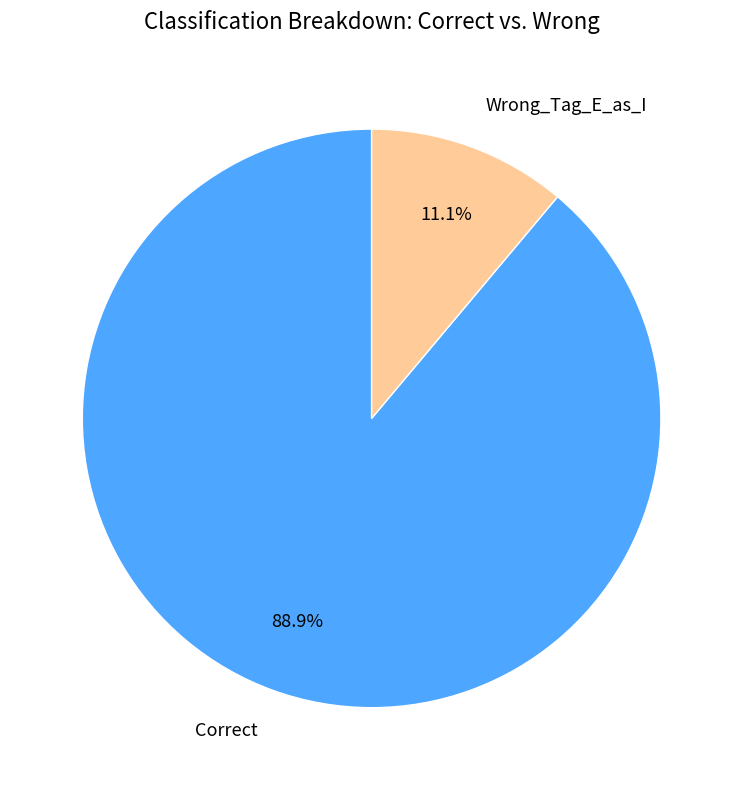

What portion of the pie excludes Correct?

11.1%